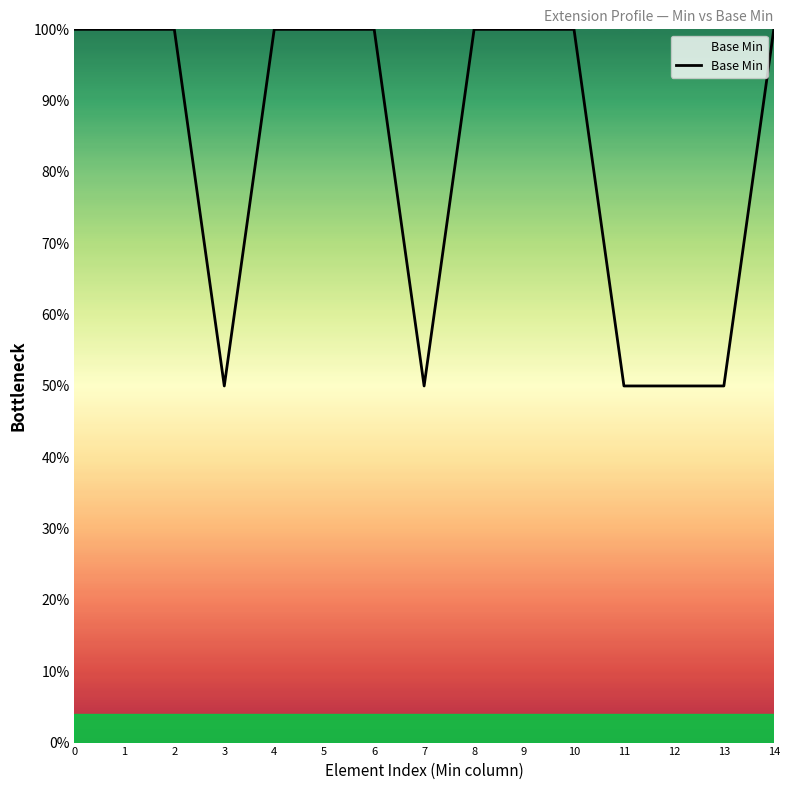

List the labels in order of value, smallest first.

3, 7, 11, 12, 13, 0, 1, 2, 4, 5, 6, 8, 9, 10, 14